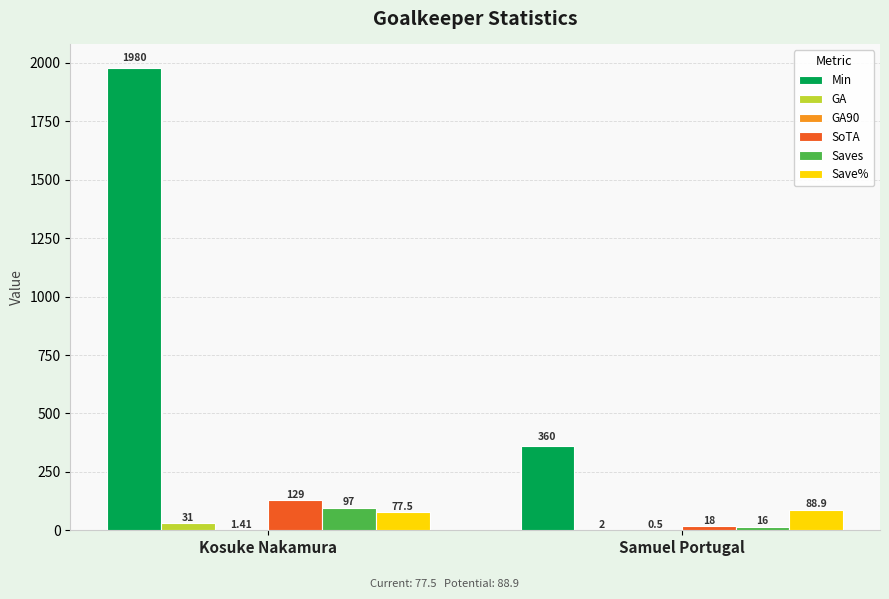

What is the difference between the SoTA values at Samuel Portugal and Kosuke Nakamura?

111.0